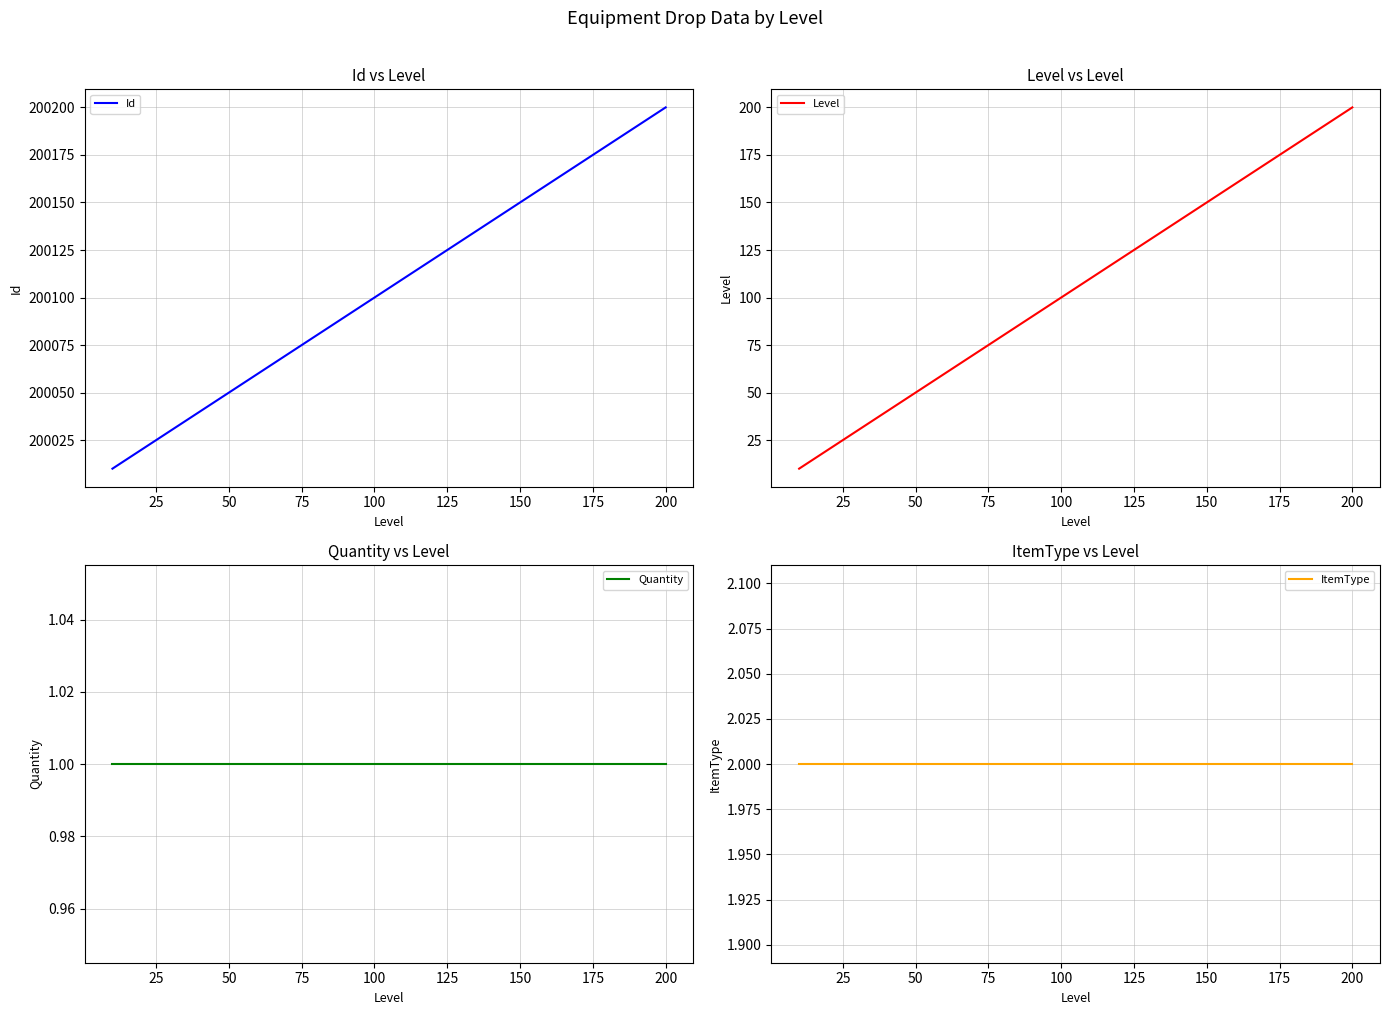

What is the highest value of the Id series?

200200